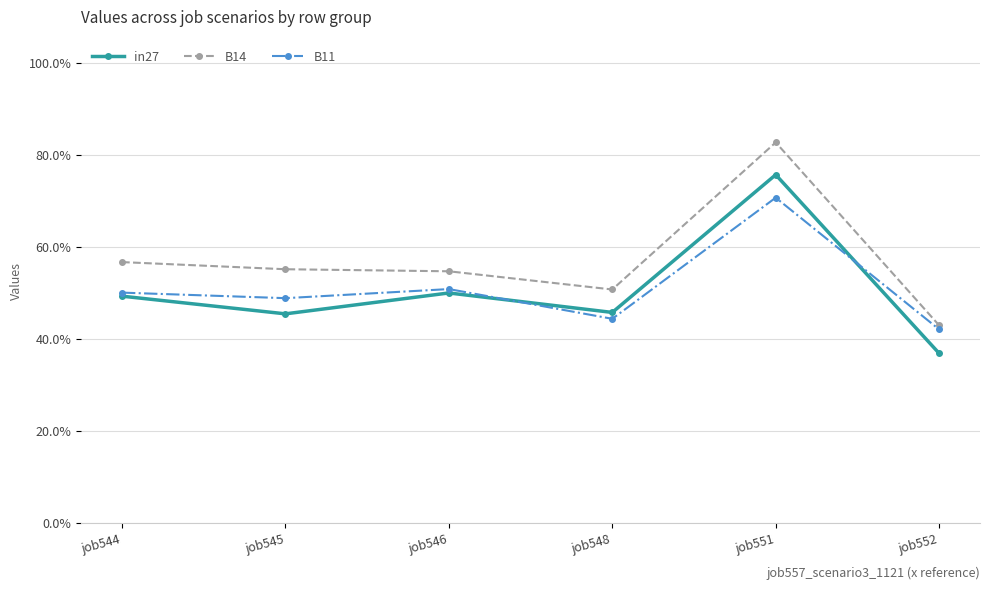

What is the average value of the B11 series?

0.5